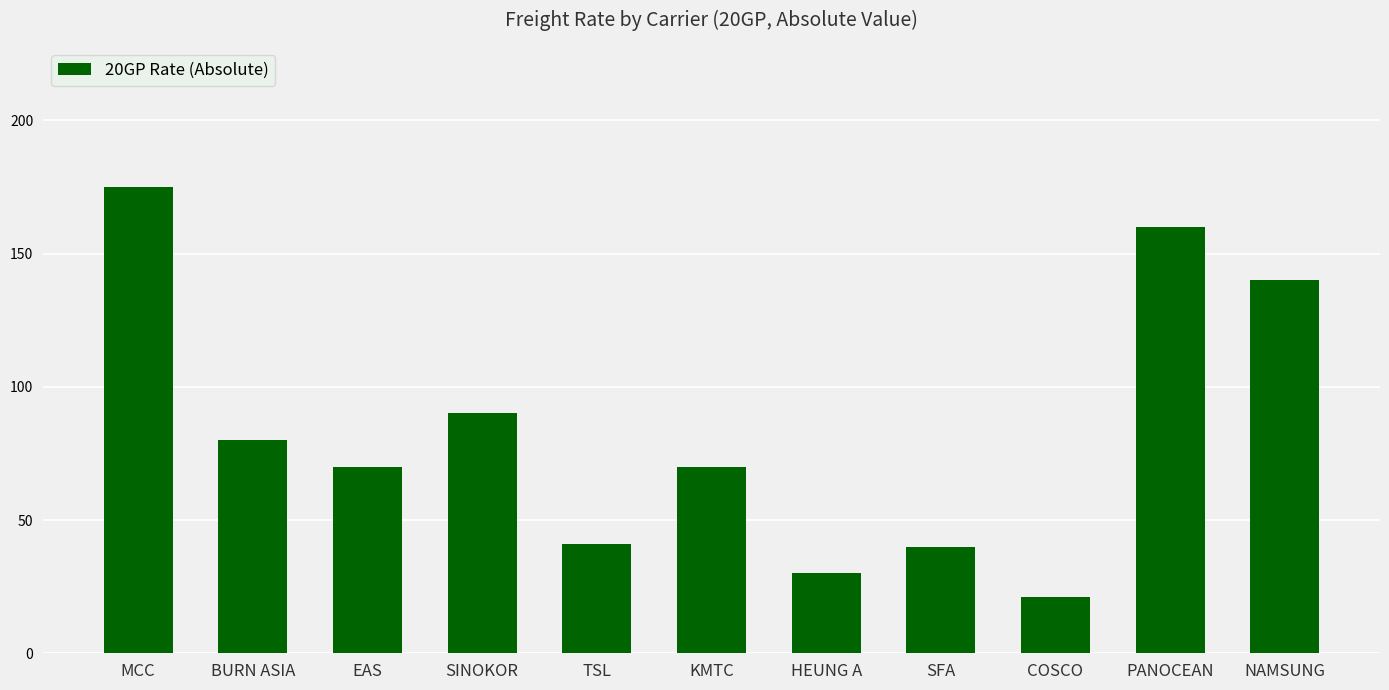

Reading left to right, transcribe all the data shown in this chart.

MCC=175	BURN ASIA=80	EAS=70	SINOKOR=90	TSL=41	KMTC=70	HEUNG A=30	SFA=40	COSCO=21	PANOCEAN=160	NAMSUNG=140